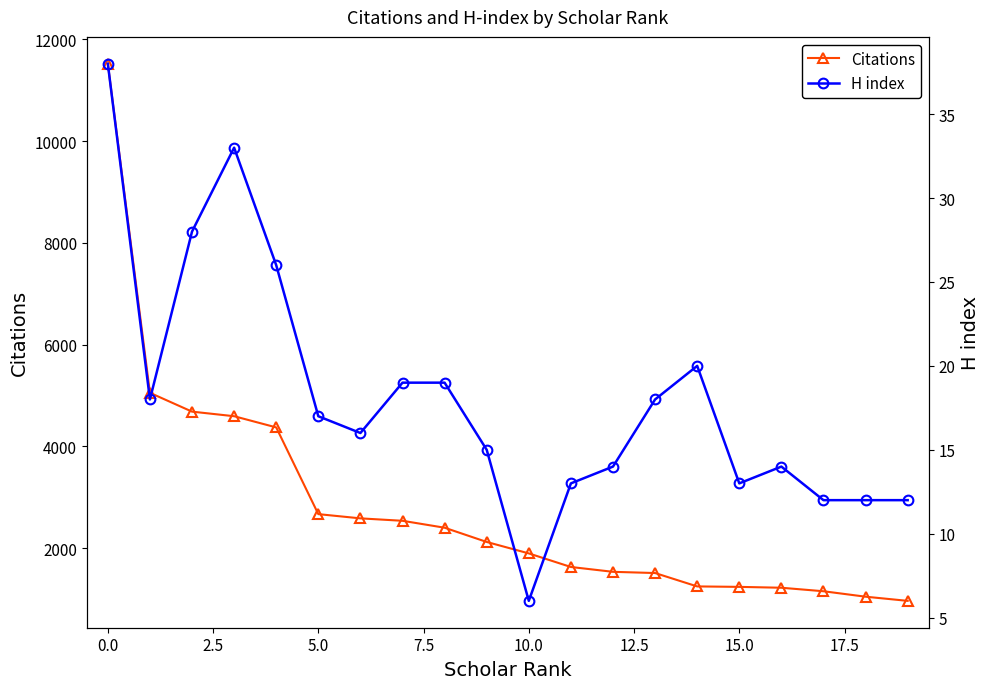

Which series has the widest spread of values?

Citations